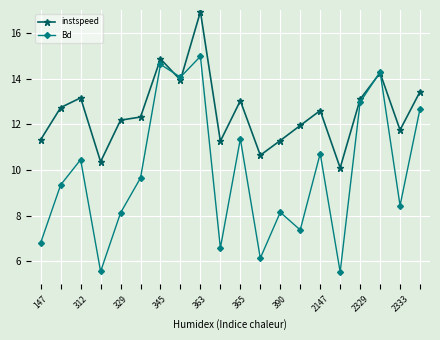

What is the difference between the second highest and second lowest values in the instspeed series?

4.5